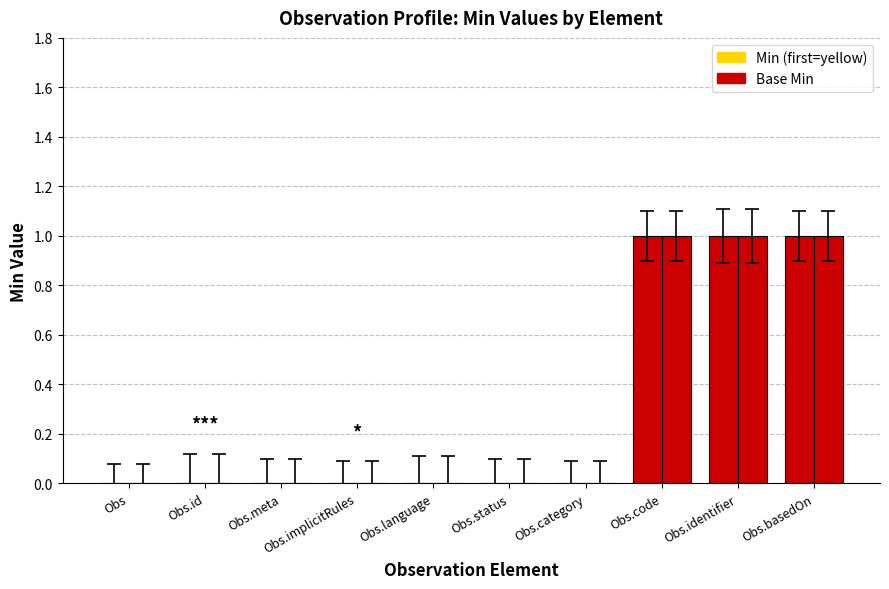

What is the sum of all Base Min values?

3